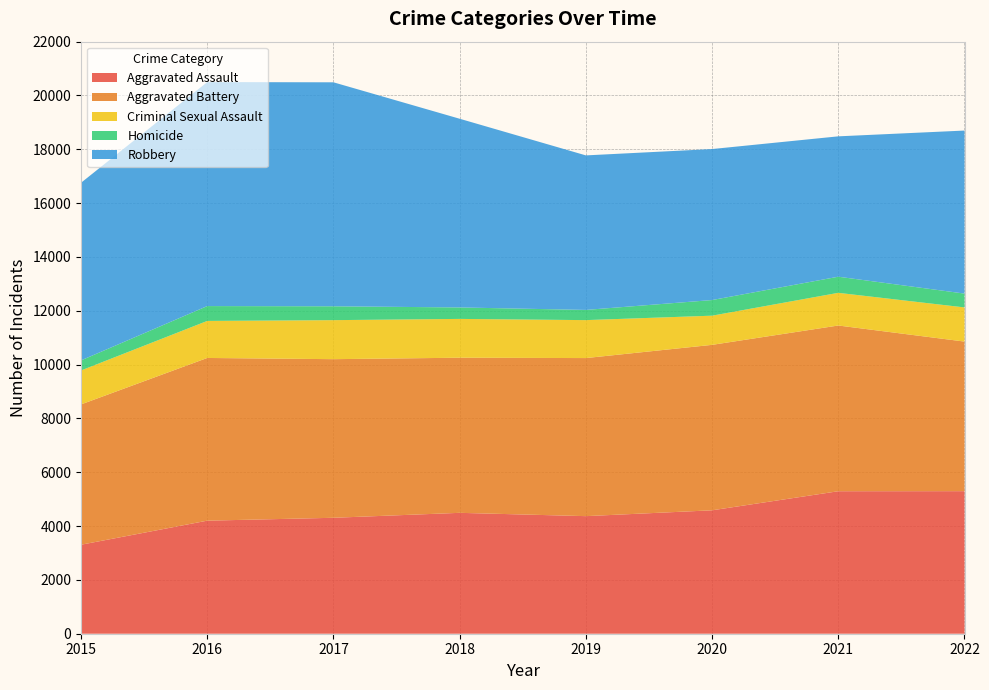

Reading left to right, transcribe all the data shown in this chart.

Aggravated Assault: 3307	4201	4308	4492	4369	4586	5295	5297
Aggravated Battery: 5214	6046	5894	5764	5874	6148	6158	5559
Criminal Sexual Assault: 1261	1376	1450	1442	1410	1084	1214	1269
Homicide: 374	552	515	426	379	581	599	514
Robbery: 6601	8323	8323	7012	5742	5611	5216	6058